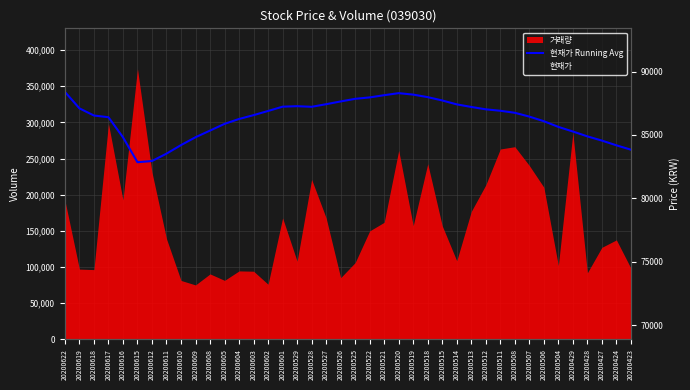

What is the maximum value for 현재가?

92300.0